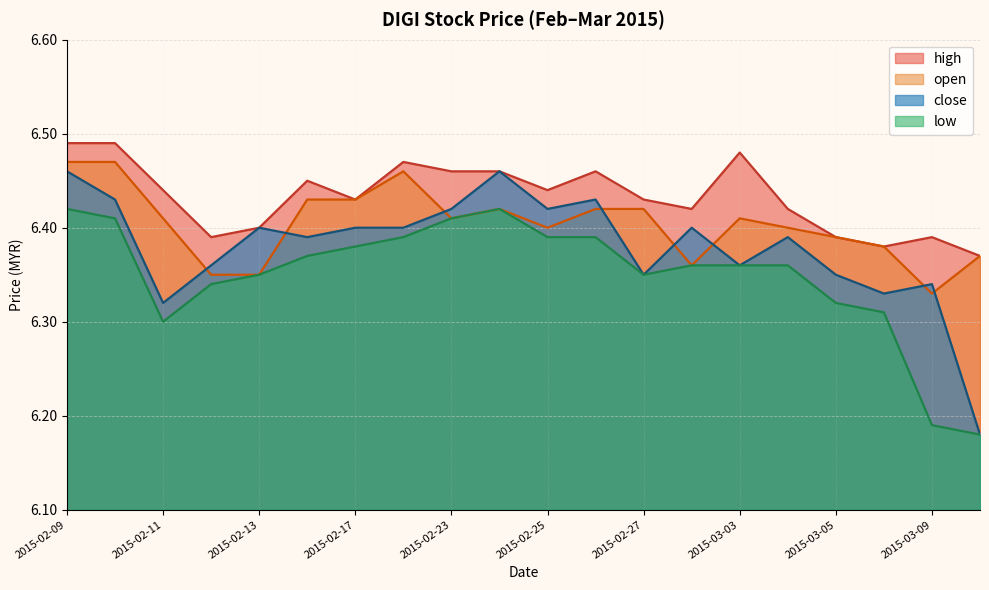

Reading left to right, transcribe all the data shown in this chart.

high: 2015-02-09=6.5	2015-02-10=6.5	2015-02-11=6.4	2015-02-12=6.4	2015-02-13=6.4	2015-02-16=6.5	2015-02-17=6.4	2015-02-18=6.5	2015-02-23=6.5	2015-02-24=6.5	2015-02-25=6.4	2015-02-26=6.5	2015-02-27=6.4	2015-03-02=6.4	2015-03-03=6.5	2015-03-04=6.4	2015-03-05=6.4	2015-03-06=6.4	2015-03-09=6.4	2015-03-10=6.4
open: 2015-02-09=6.5	2015-02-10=6.5	2015-02-11=6.4	2015-02-12=6.3	2015-02-13=6.3	2015-02-16=6.4	2015-02-17=6.4	2015-02-18=6.5	2015-02-23=6.4	2015-02-24=6.4	2015-02-25=6.4	2015-02-26=6.4	2015-02-27=6.4	2015-03-02=6.4	2015-03-03=6.4	2015-03-04=6.4	2015-03-05=6.4	2015-03-06=6.4	2015-03-09=6.3	2015-03-10=6.4
low: 2015-02-09=6.4	2015-02-10=6.4	2015-02-11=6.3	2015-02-12=6.3	2015-02-13=6.3	2015-02-16=6.4	2015-02-17=6.4	2015-02-18=6.4	2015-02-23=6.4	2015-02-24=6.4	2015-02-25=6.4	2015-02-26=6.4	2015-02-27=6.3	2015-03-02=6.4	2015-03-03=6.4	2015-03-04=6.4	2015-03-05=6.3	2015-03-06=6.3	2015-03-09=6.2	2015-03-10=6.2
close: 2015-02-09=6.5	2015-02-10=6.4	2015-02-11=6.3	2015-02-12=6.4	2015-02-13=6.4	2015-02-16=6.4	2015-02-17=6.4	2015-02-18=6.4	2015-02-23=6.4	2015-02-24=6.5	2015-02-25=6.4	2015-02-26=6.4	2015-02-27=6.3	2015-03-02=6.4	2015-03-03=6.4	2015-03-04=6.4	2015-03-05=6.3	2015-03-06=6.3	2015-03-09=6.3	2015-03-10=6.2